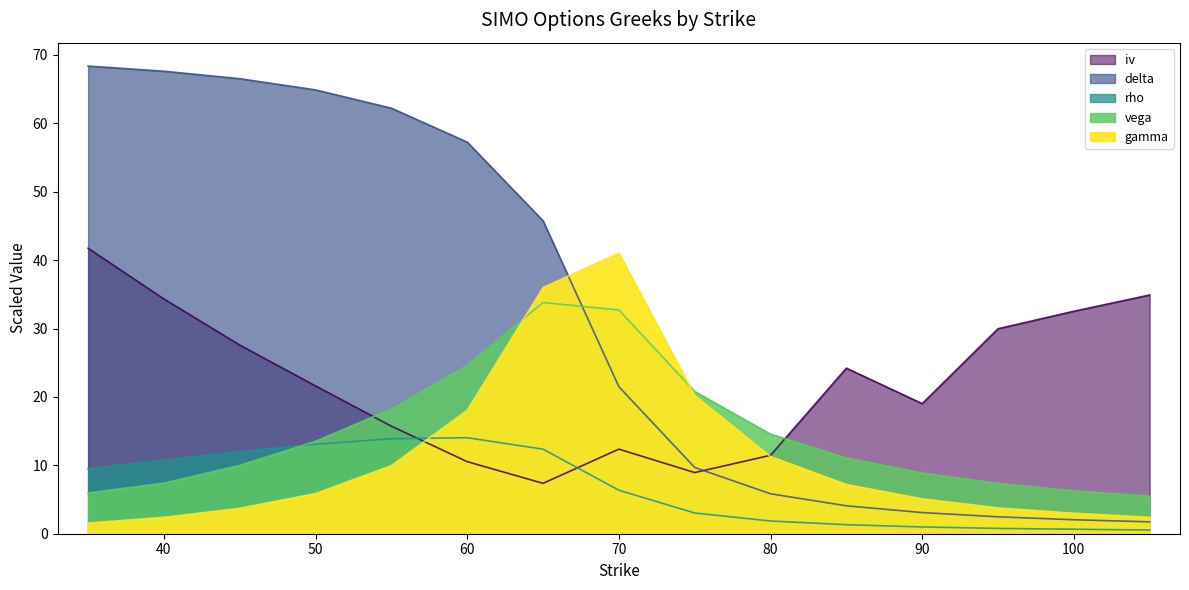

The gamma series shows 27.5 at 60. True or false?

False